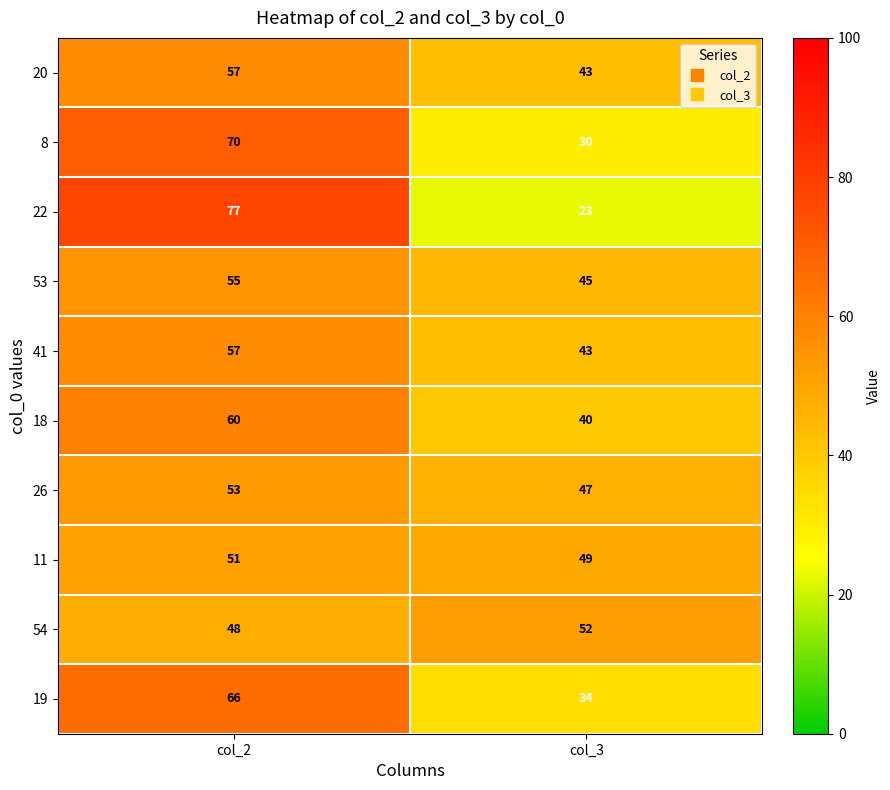

Is the value of 19 at col_2 greater than the value of 18 at col_3?

Yes